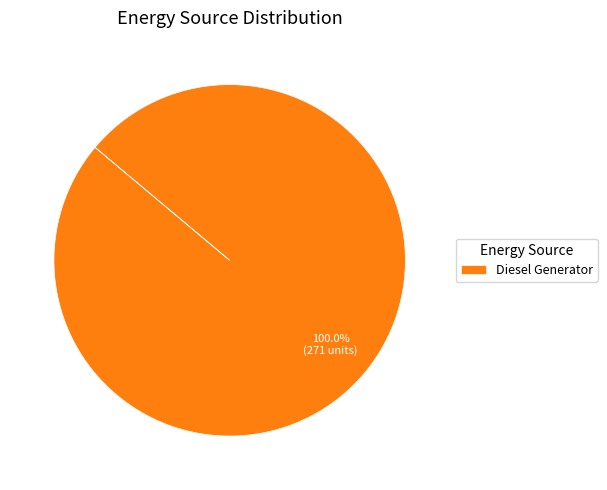

Does Diesel Generator represent more than half of the total?

Yes